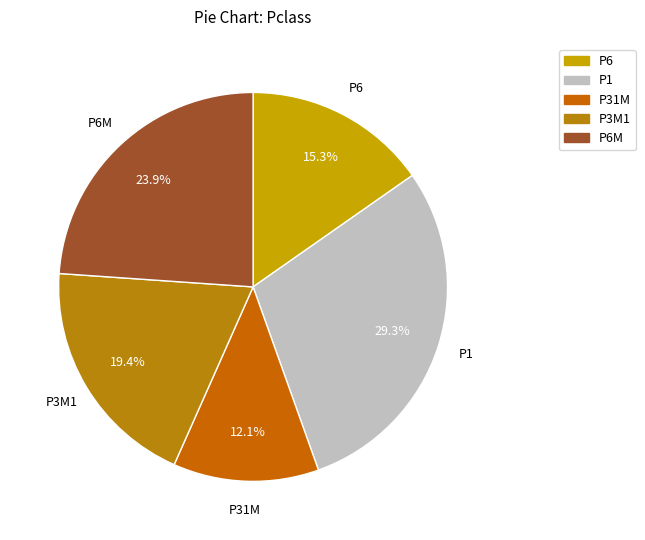

Which category has the smallest portion of the pie?

P31M